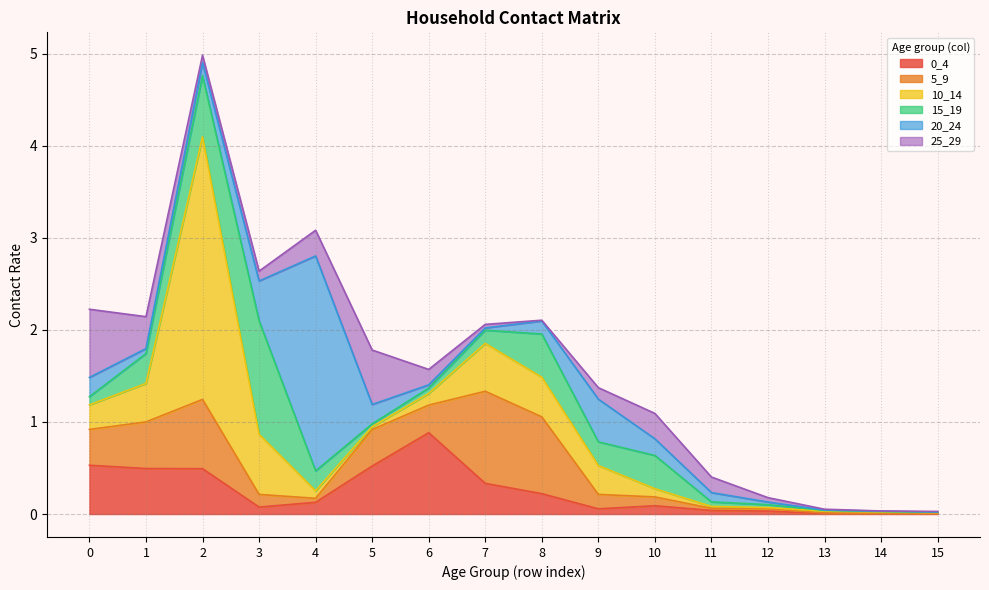

In 5_9, how many points are higher than both neighbors (excluding endpoints)?

4